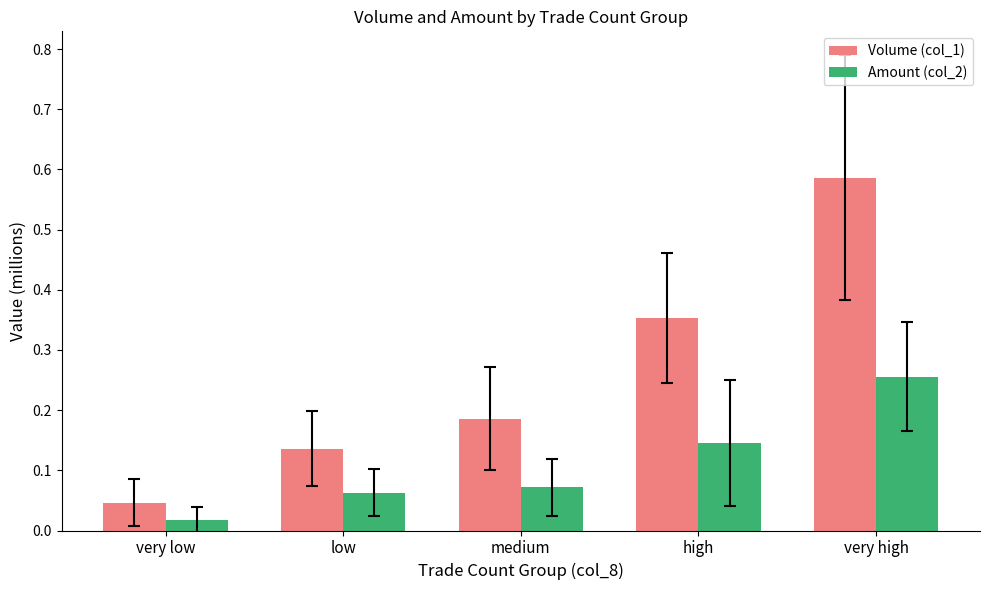

Where is Volume (col_1) nearest to the value 0?

very low